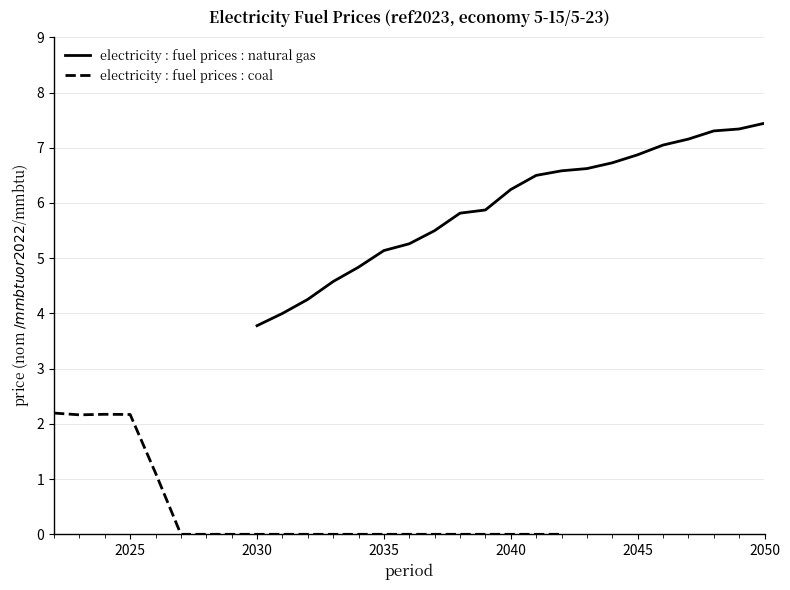

True or false: electricity : fuel prices : natural gas and electricity : fuel prices : coal cross at least once.

False